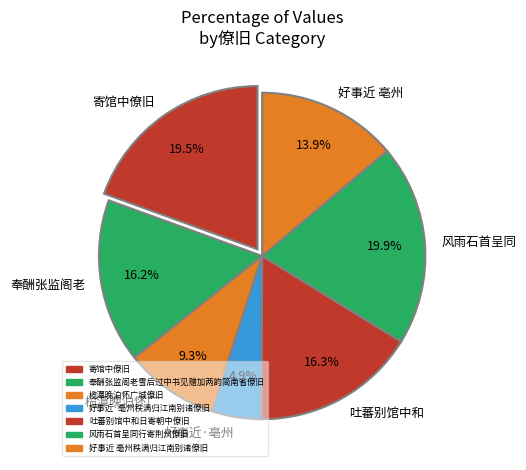

Approximately how many times larger is the value at 好事近 亳州 compared to 榄潭晚泊怀广?

1.5